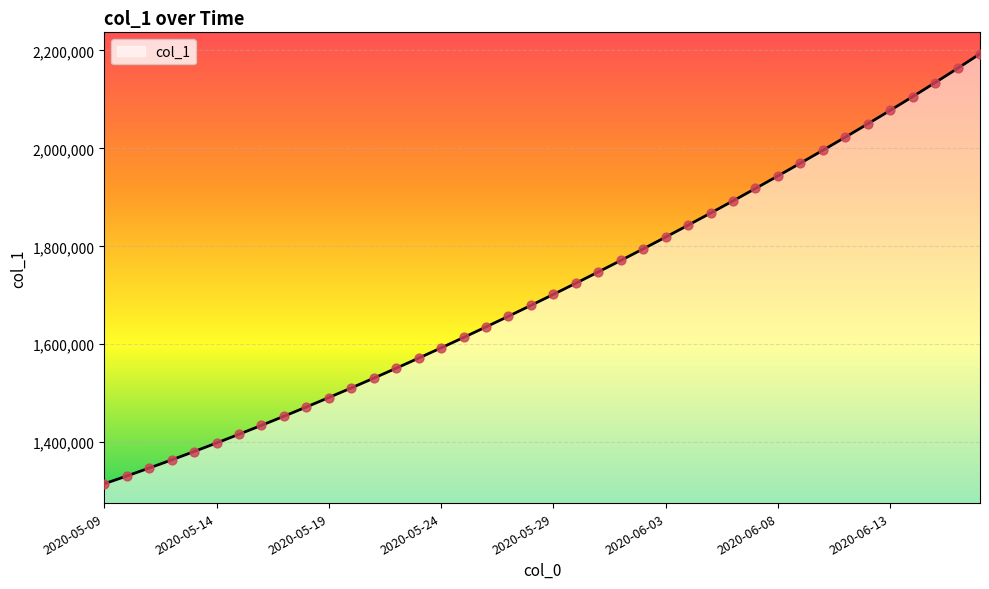

What is the minimum value shown in the chart?

1315099.0